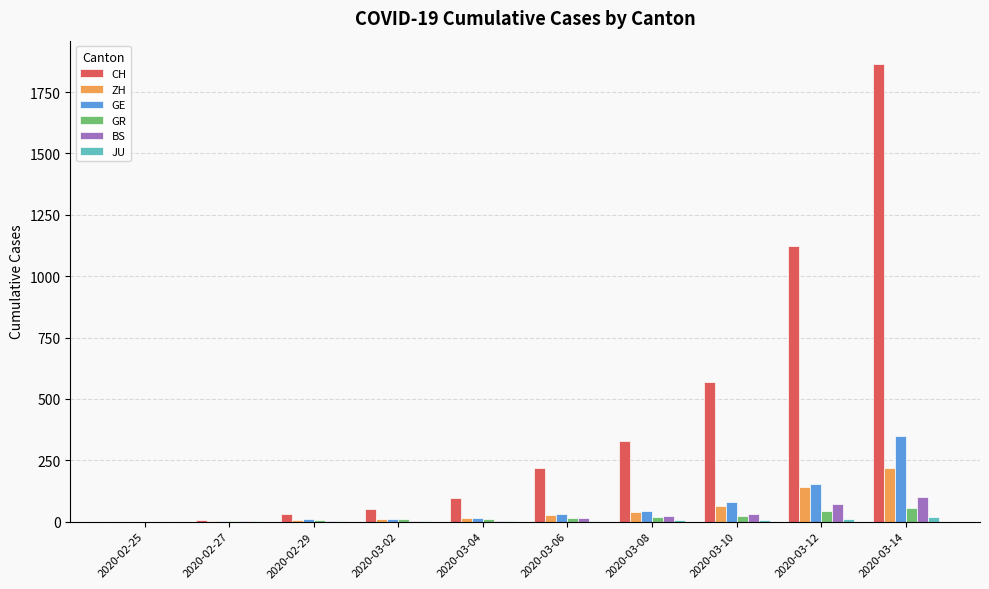

What is the greatest value displayed?

1866